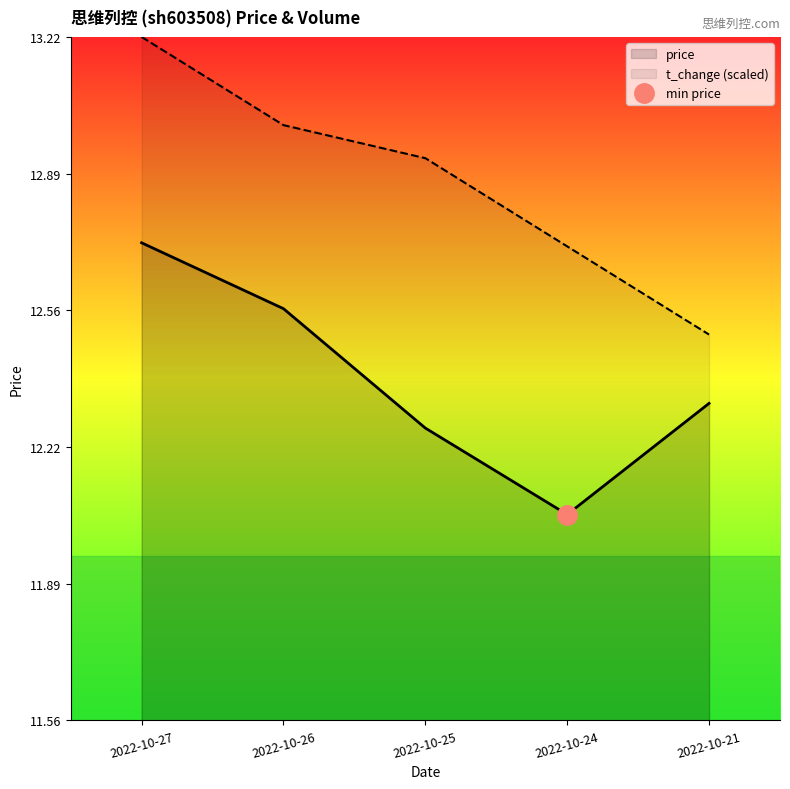

True or false: price and volume intersect in this chart.

False